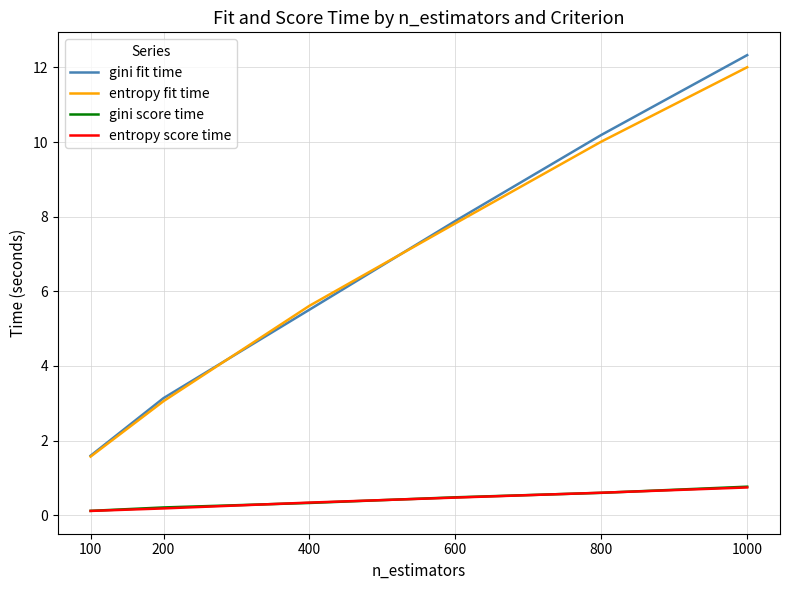

At which label does entropy fit time first exceed 7?

600